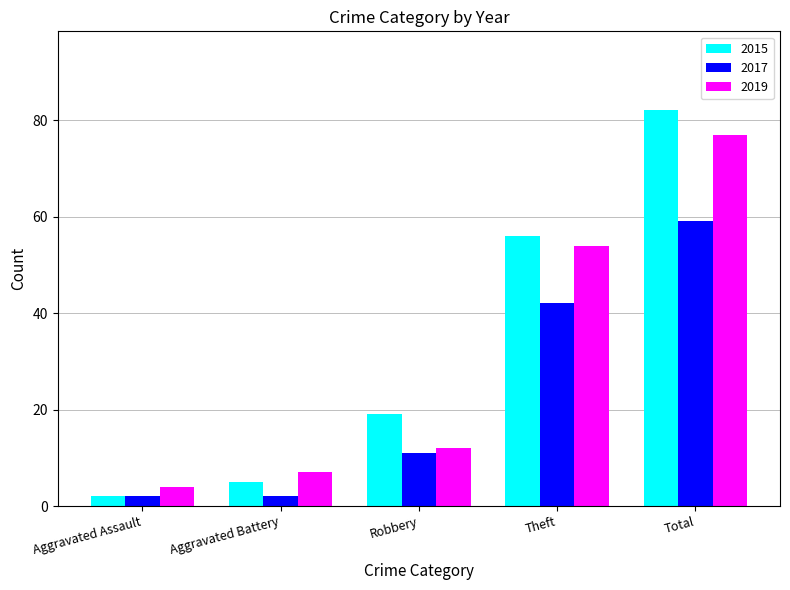

At which label is 2019 closest to 40?

Theft